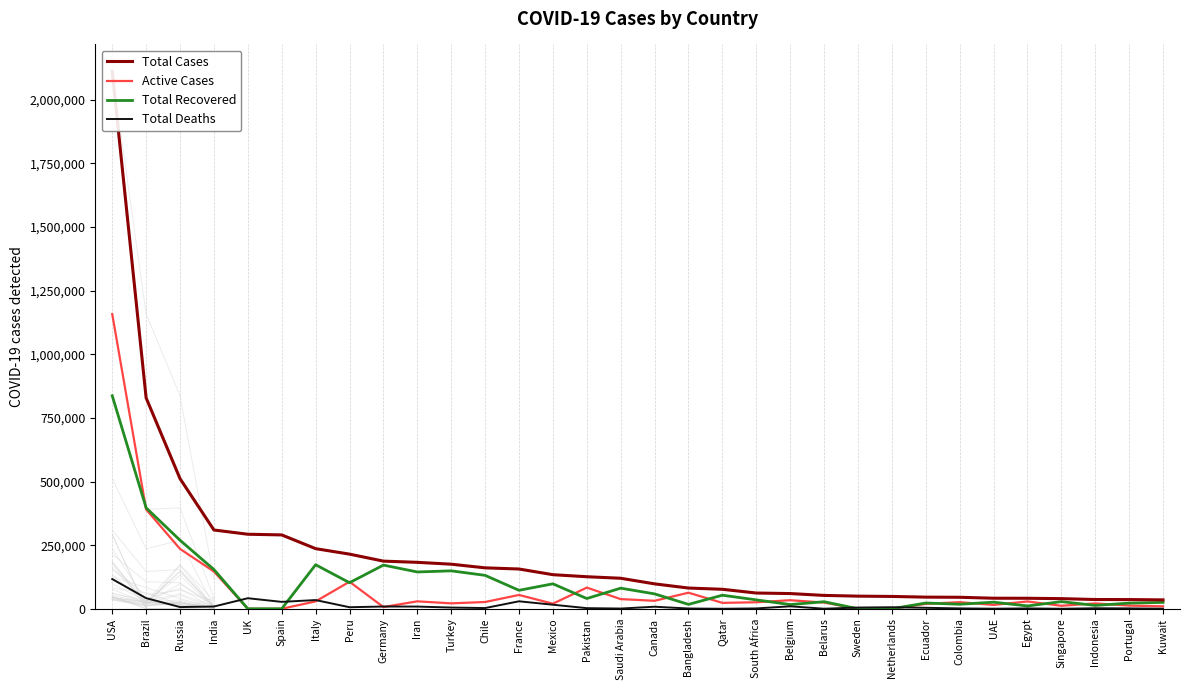

At how many categories does at least one series exceed 532324?

2